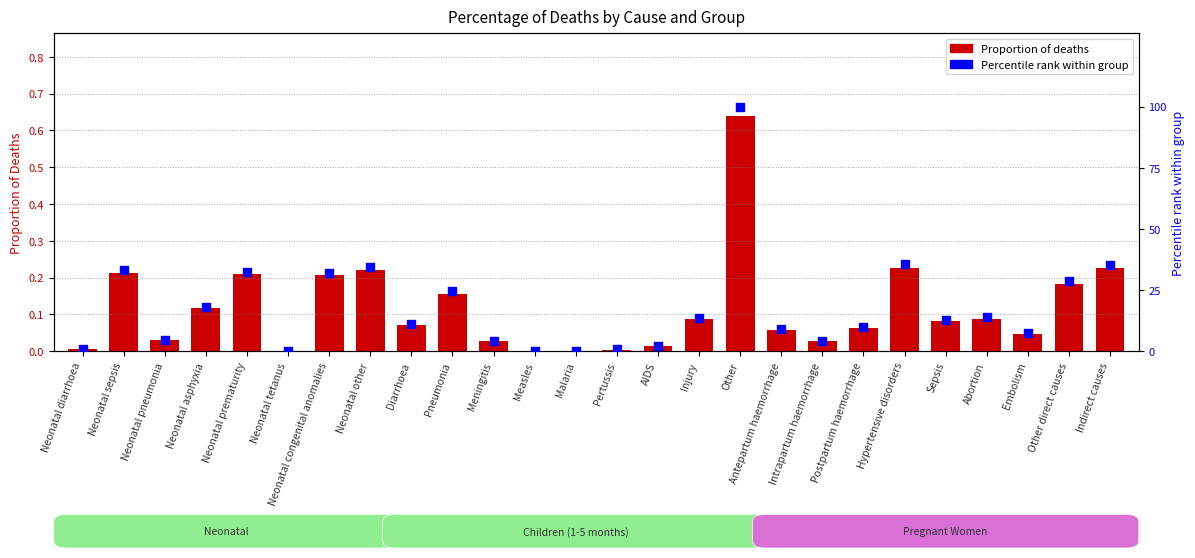

At which category is the sum across all series the highest?

Other